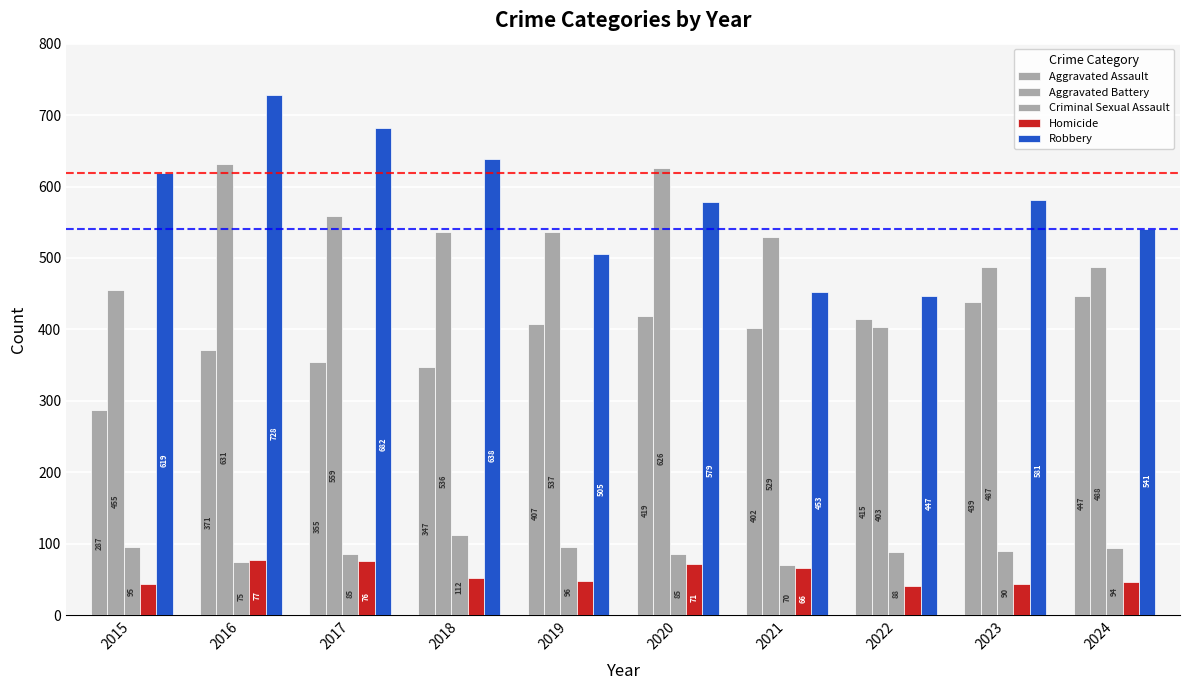

Reading left to right, extract all data points from this chart.

Aggravated Assault: 2015=287	2016=371	2017=355	2018=347	2019=407	2020=419	2021=402	2022=415	2023=439	2024=447
Aggravated Battery: 2015=455	2016=631	2017=559	2018=536	2019=537	2020=626	2021=529	2022=403	2023=487	2024=488
Criminal Sexual Assault: 2015=95	2016=75	2017=85	2018=112	2019=96	2020=85	2021=70	2022=88	2023=90	2024=94
Homicide: 2015=44	2016=77	2017=76	2018=52	2019=48	2020=71	2021=66	2022=41	2023=43	2024=46
Robbery: 2015=619	2016=728	2017=682	2018=638	2019=505	2020=579	2021=453	2022=447	2023=581	2024=541